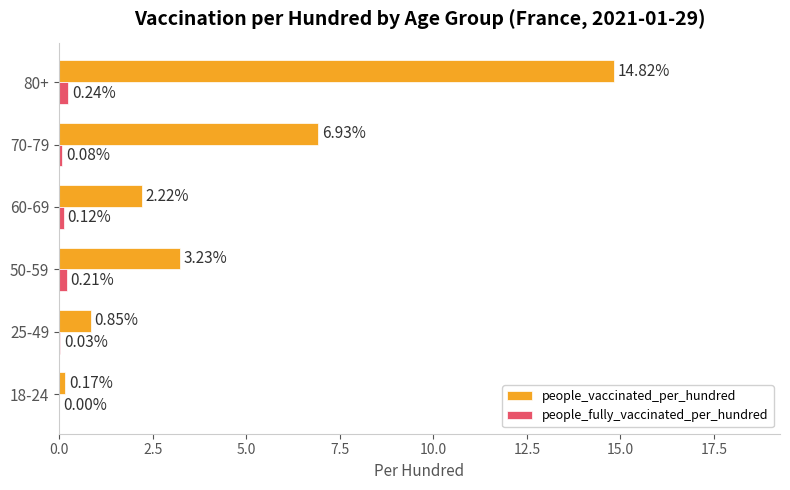

Is the value of people_fully_vaccinated_per_hundred at 80+ greater than the value of people_vaccinated_per_hundred at 60-69?

No